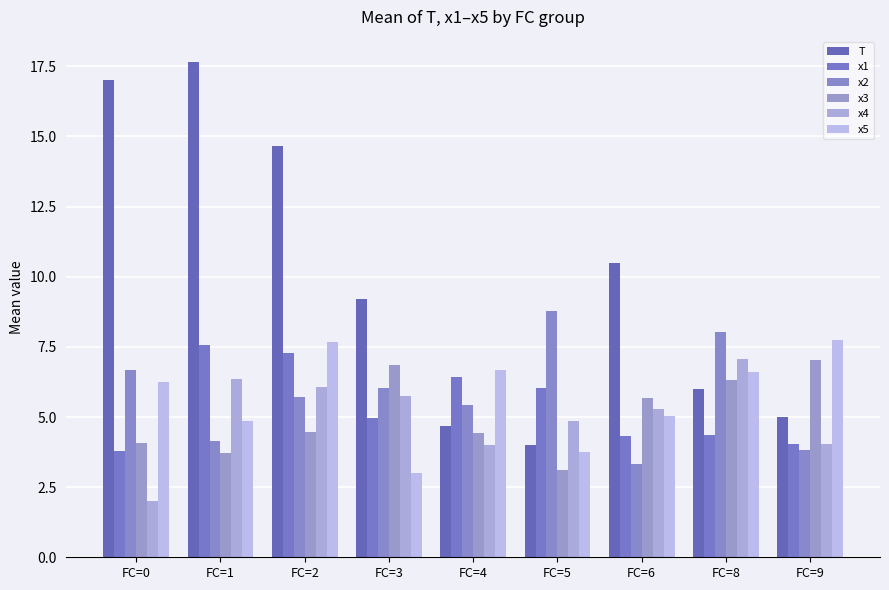

What are all the series names shown in the legend?

T, x1, x2, x3, x4, x5